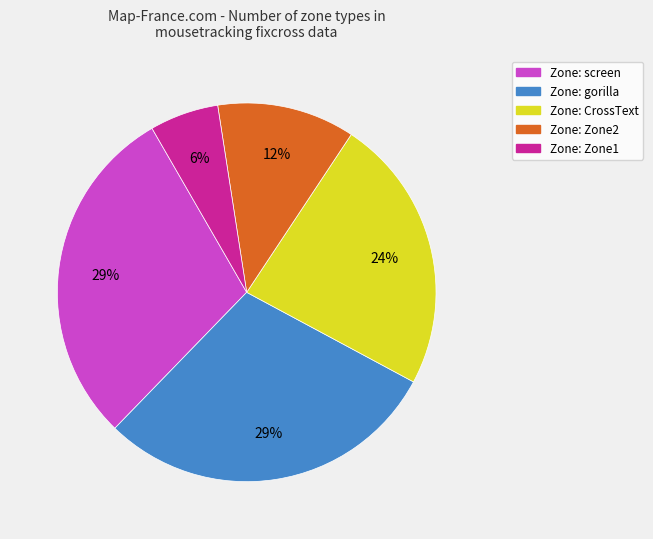

Does any single category account for the majority?

No